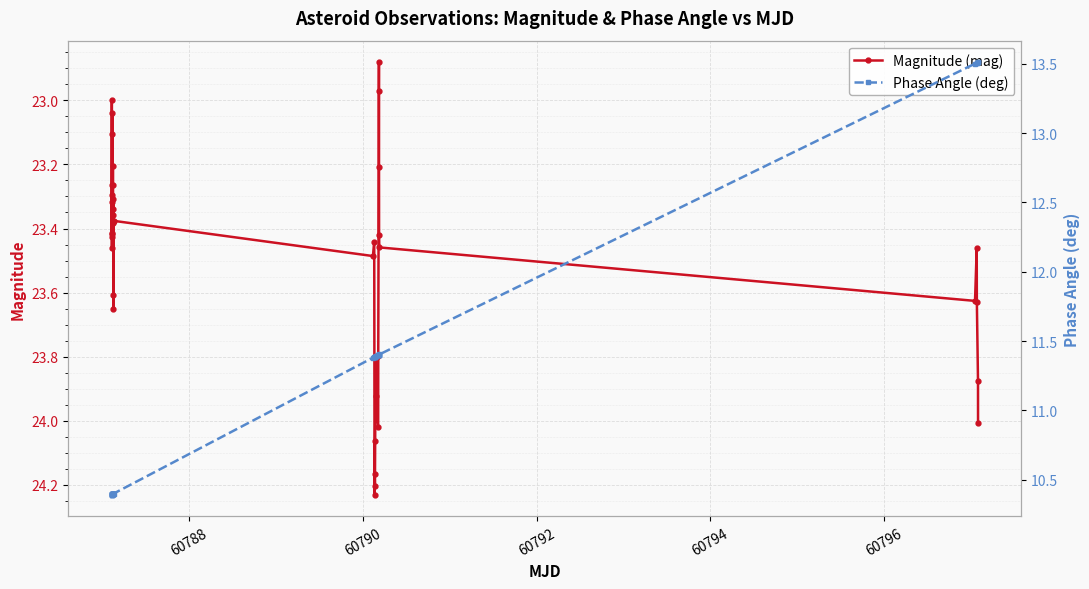

What is the sum of all Phase Angle (deg) values?

446.3